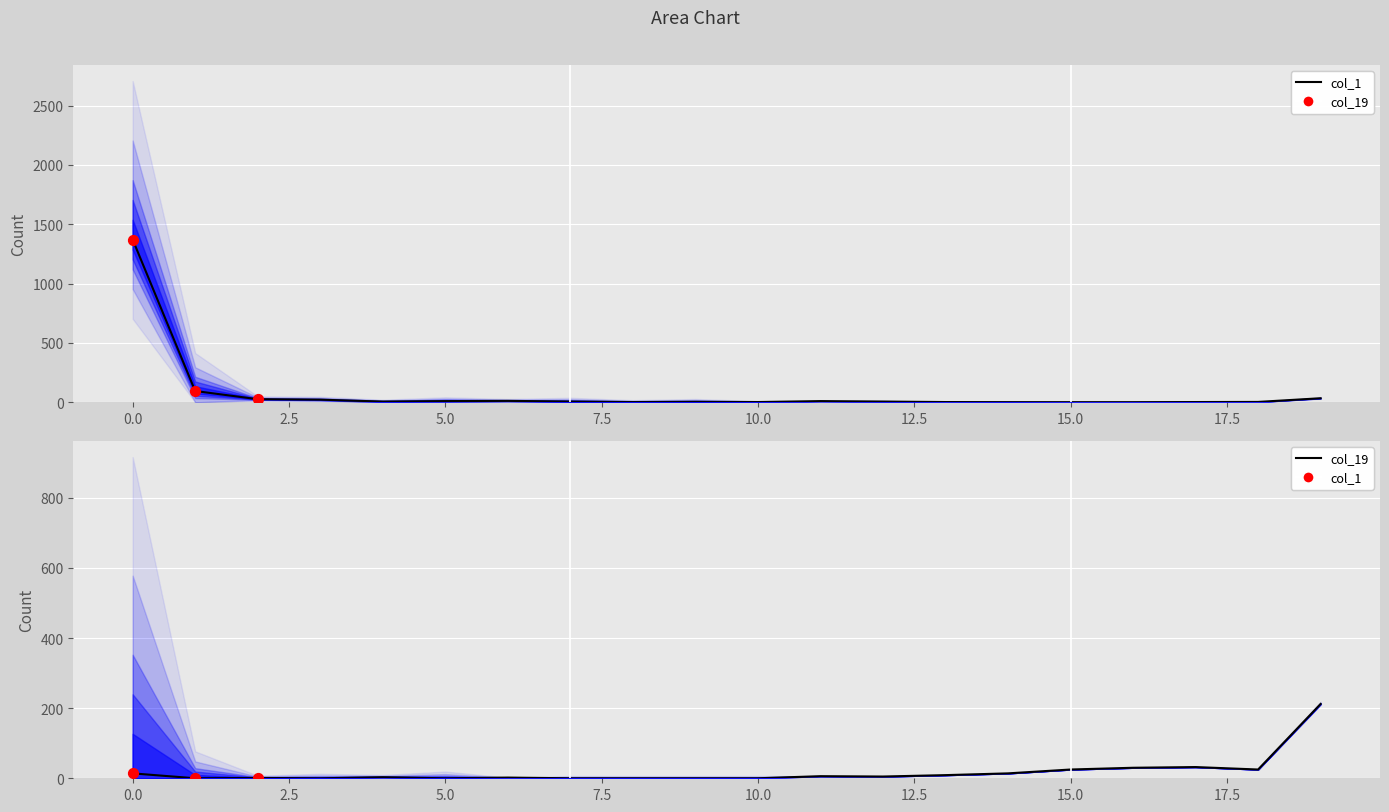

Which series has the widest spread of Y values?

col_1